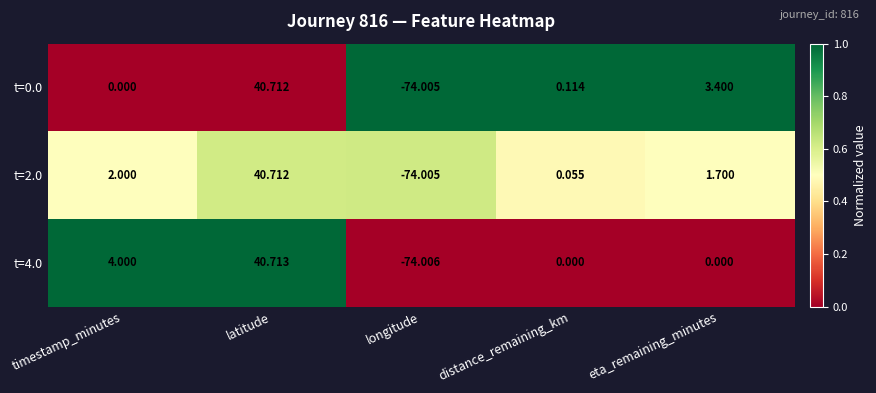

Where is t=0.0 nearest to the value -16?

timestamp_minutes